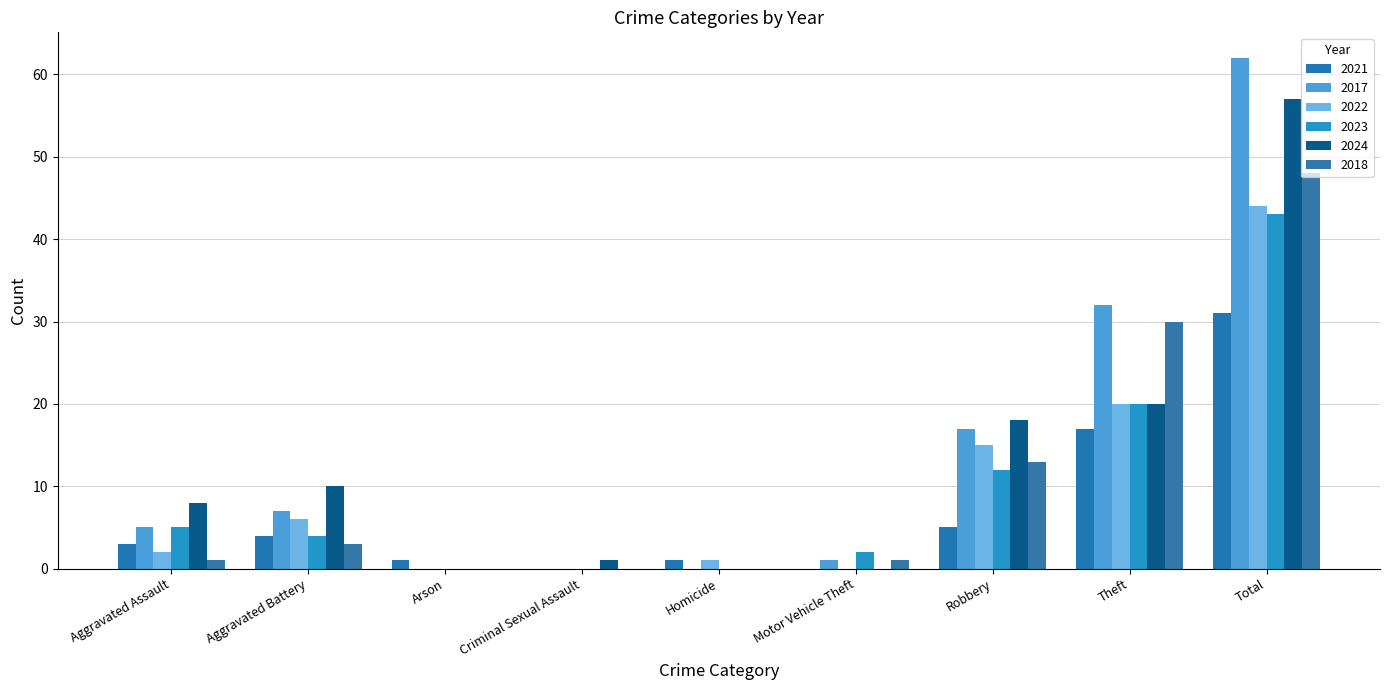

What is the average value of the 2017 series?

14